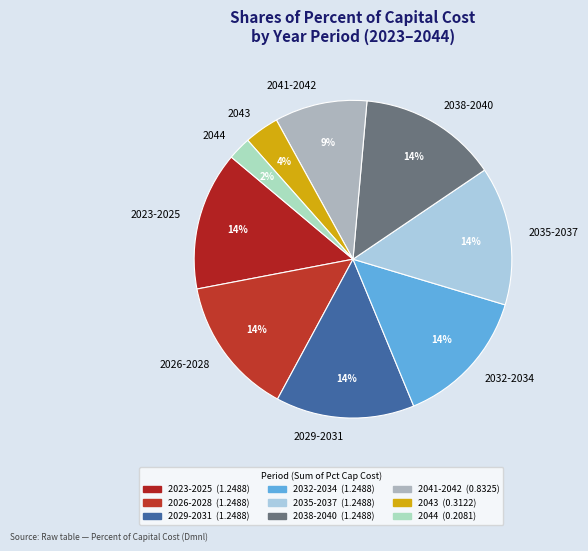

Is the sum of 2041-2042 and 2029-2031 greater than half?

No